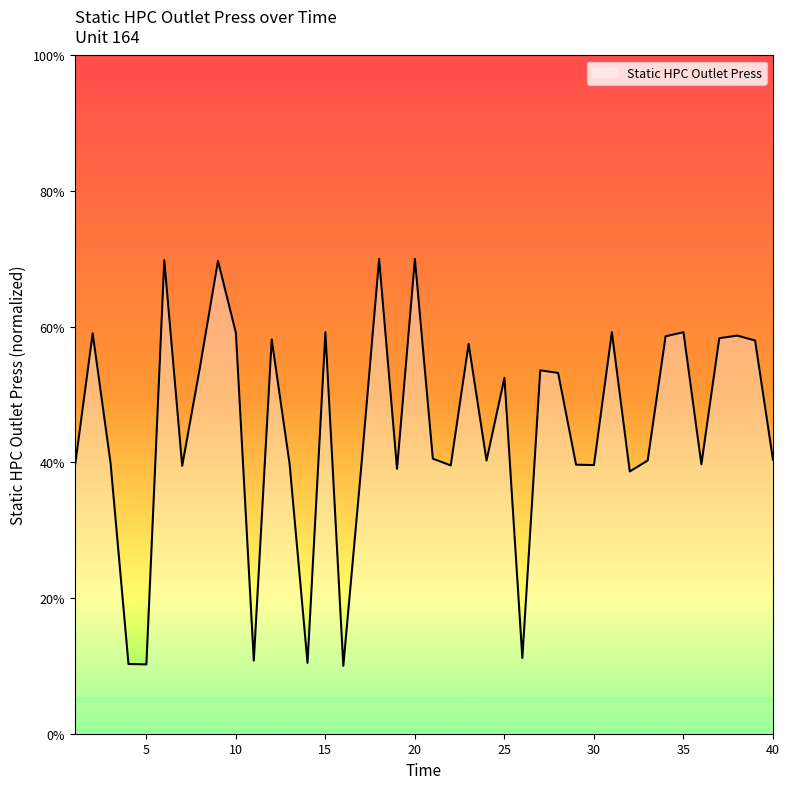

What is the greatest value displayed?

70.0